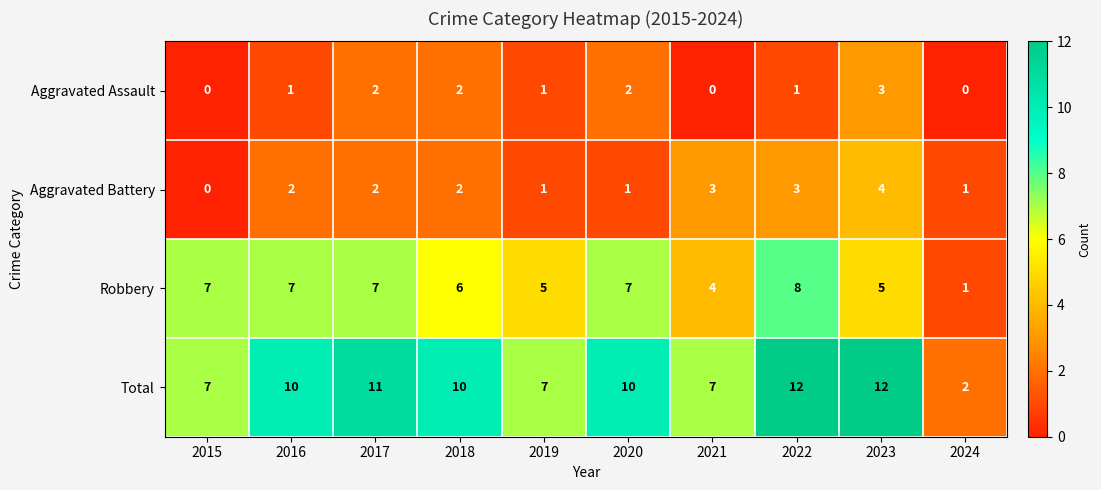

What is the greatest value displayed?

12